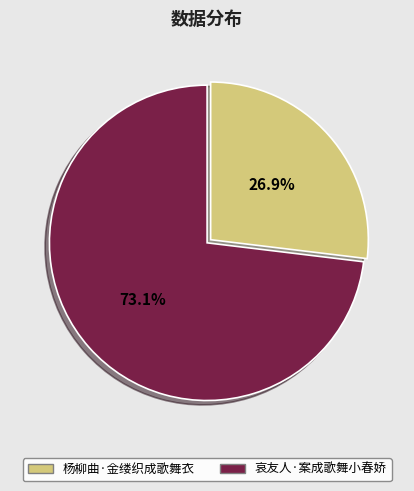

To the nearest percent, what is the difference between the largest and smallest slice percentages?

46%